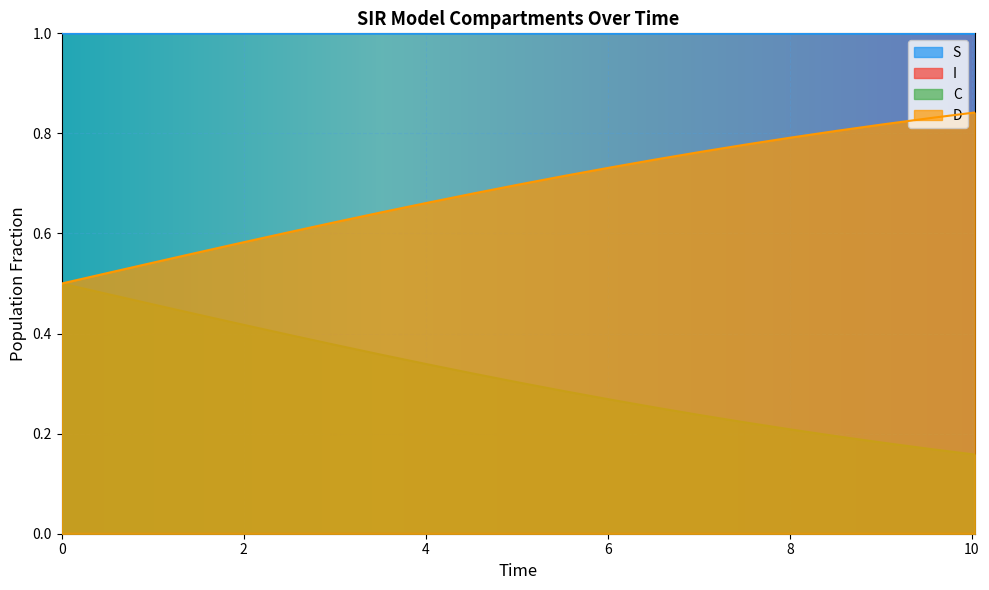

True or false: D and S cross at least once.

False